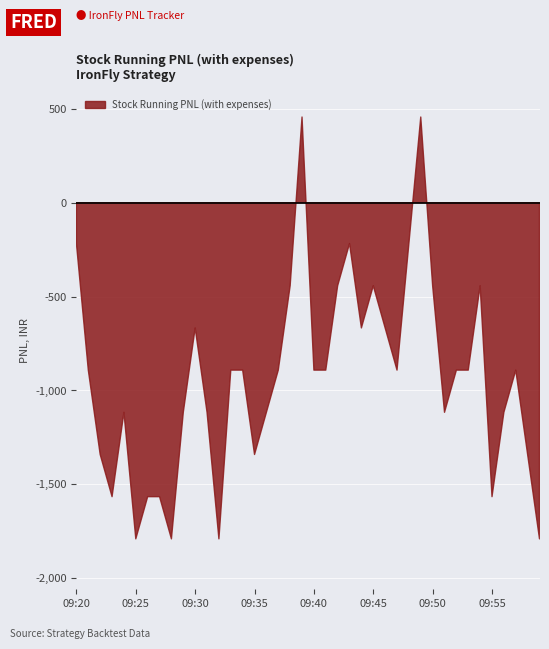

What is the value of the 22nd point from the left?

-892.6